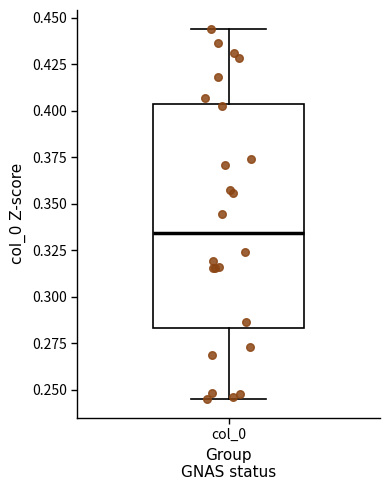

Read this box plot against the y-axis: the position of the median line, the range covered by the box, and the ends of both whiskers. The values are not printed on the chart, so give them approximately, as read against the axis.

median 0.335, box 0.285 to 0.405, whiskers 0.245 to 0.445